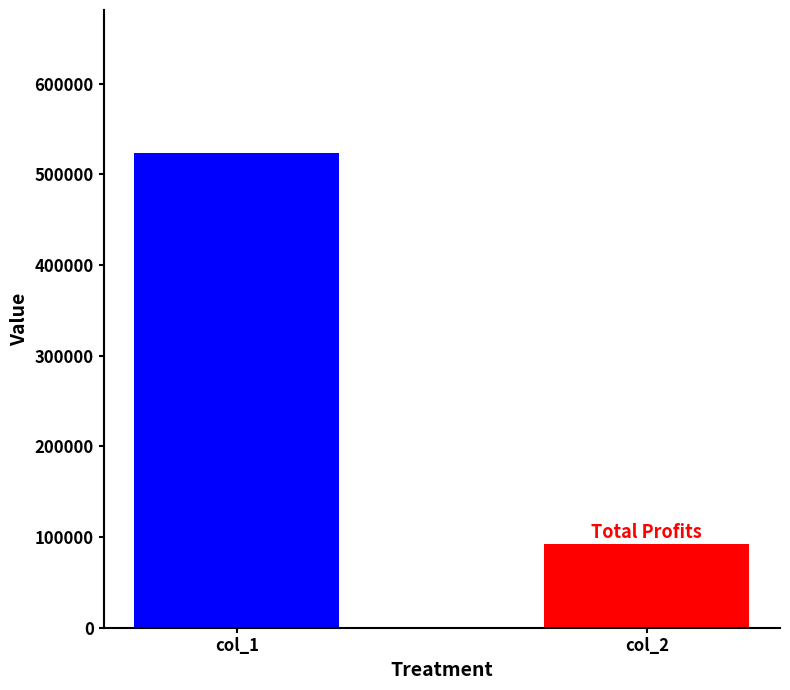

Count the number of categories in the chart.

1